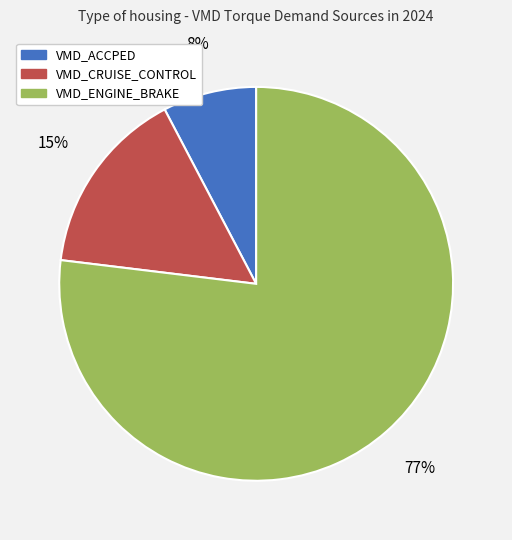

How many segments does this pie chart have?

3